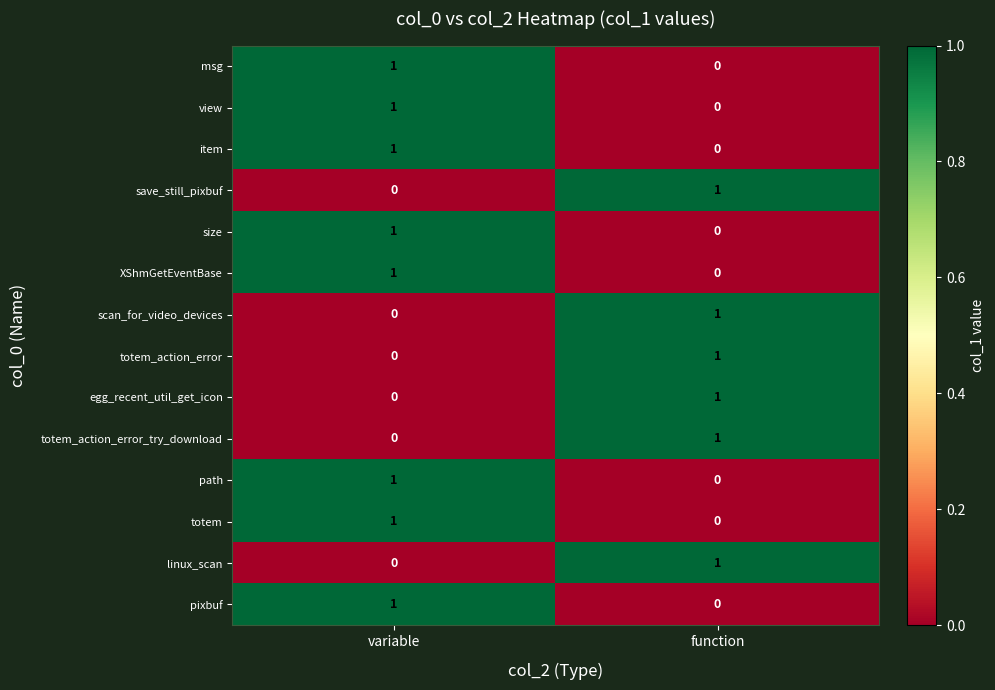

Which category has the lowest value in the XShmGetEventBase series?

function